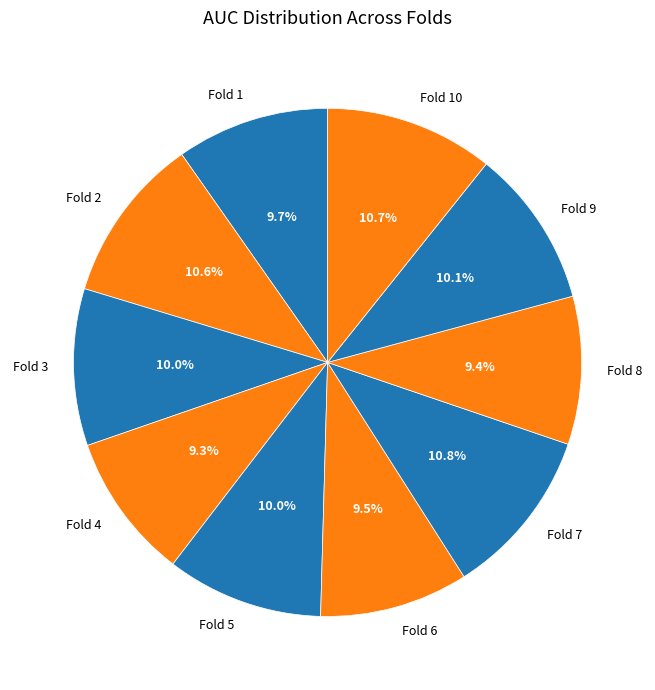

Combined, do Fold 8 and Fold 6 account for over 50%?

No